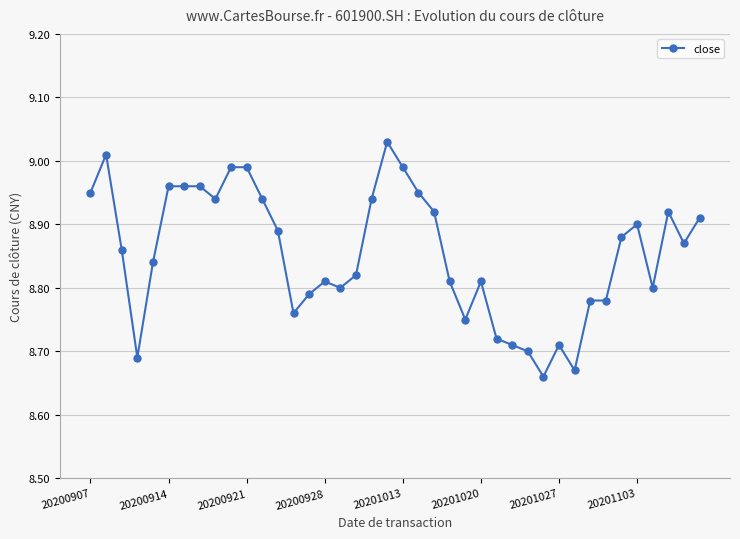

What is the sum of all values?

354.2